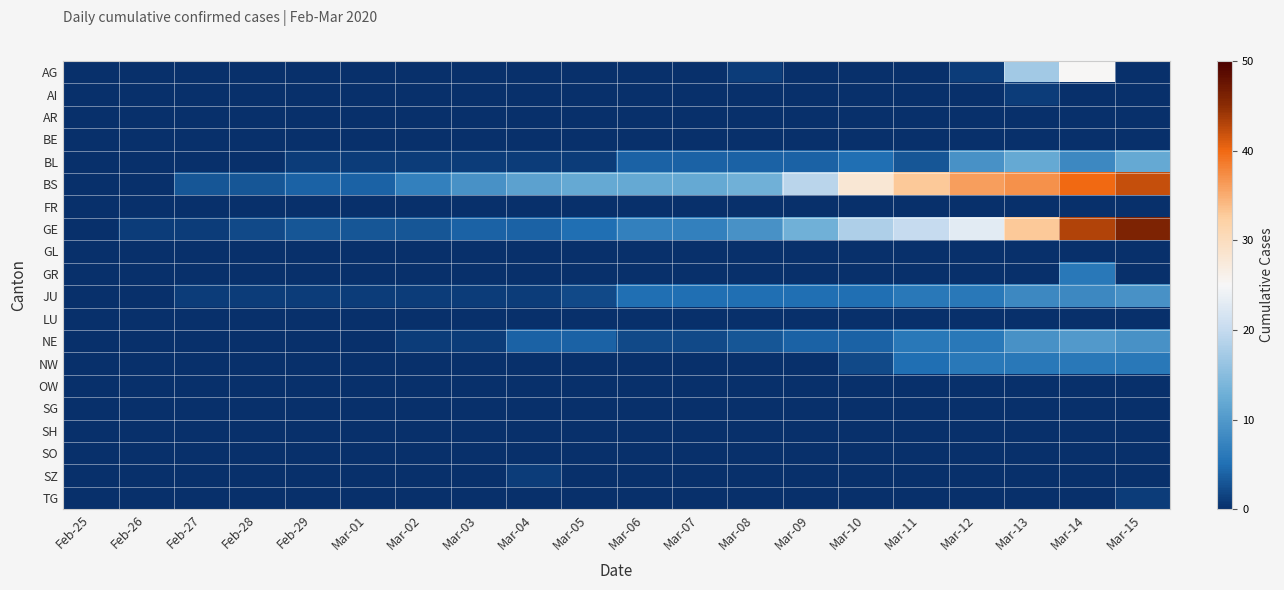

Which series has the largest total across all categories?

BS